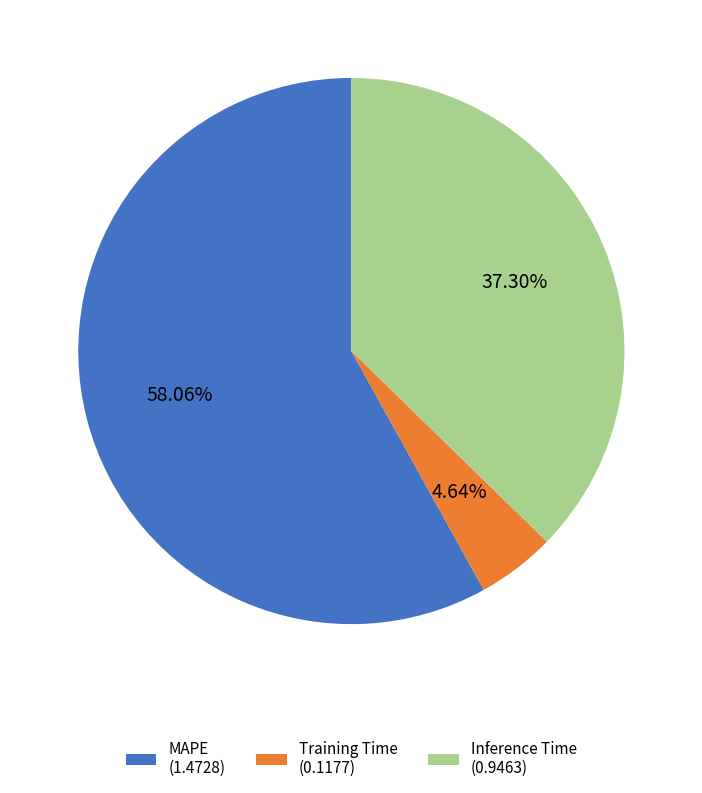

The Inference Time slice represents 37% of the pie. True or false?

True